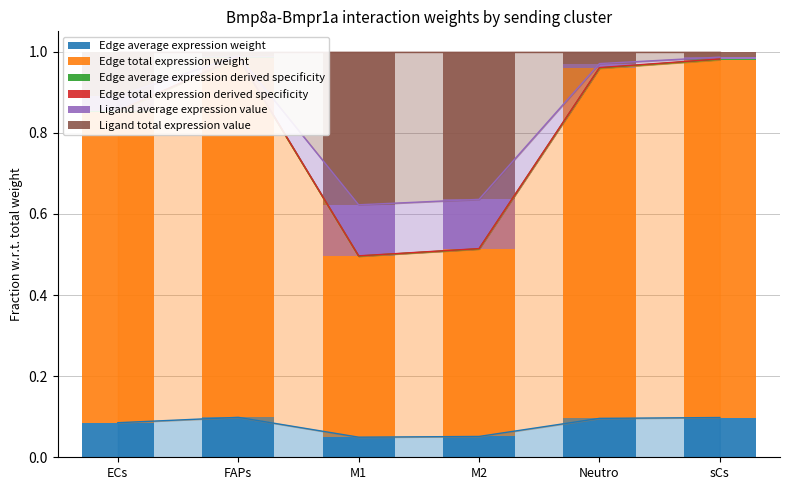

Is it true that Edge average expression derived specificity equals 0.0 at ECs?

True